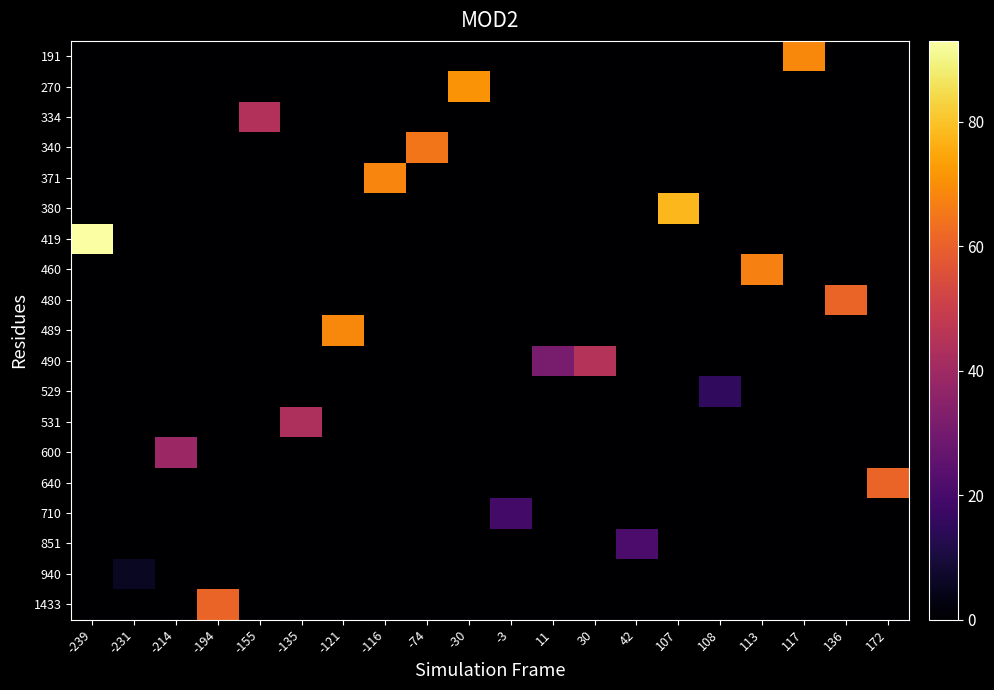

Rank the series by their maximum value, from highest to lowest.

419, 380, 270, 191, 489, 371, 460, 340, 480, 640, 1433, 490, 334, 531, 600, 851, 710, 529, 940